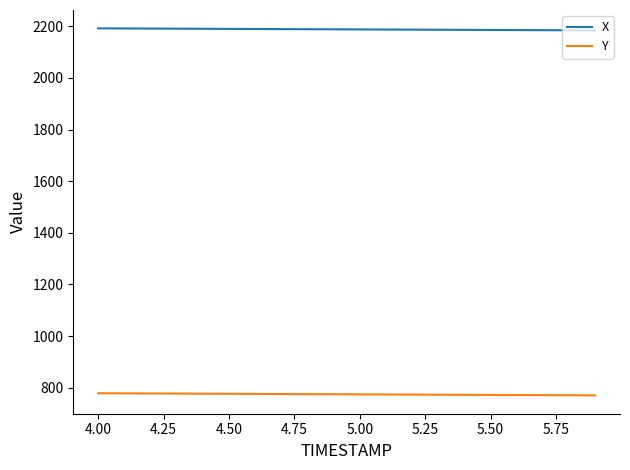

Rank the series by their maximum value, from lowest to highest.

Y, X